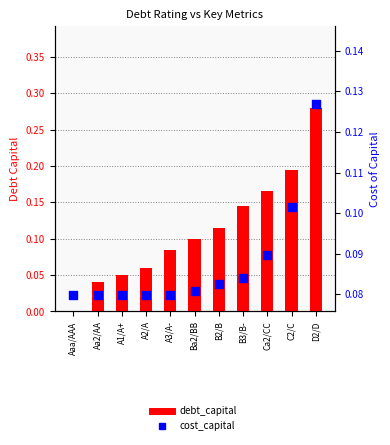

Which series contains the lowest Y value?

debt_capital